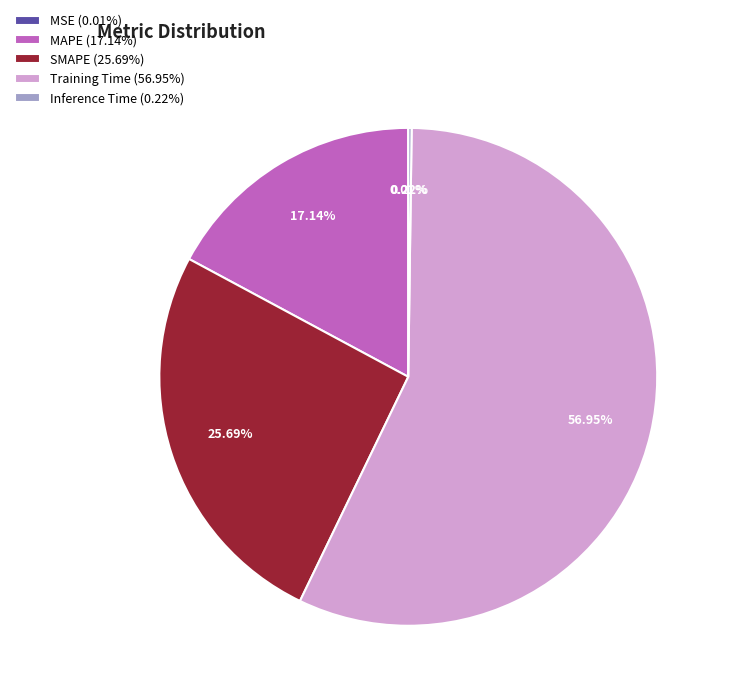

Does SMAPE (25.69%) represent more than half of the total?

No